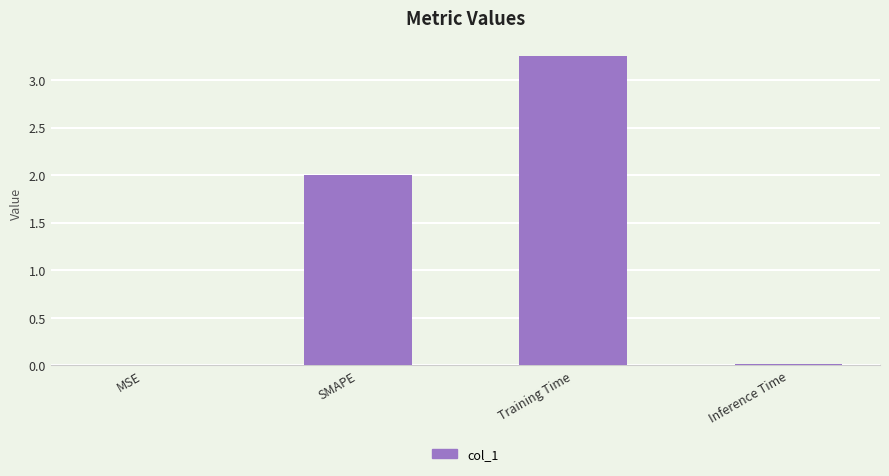

Which label corresponds to the largest value in the chart?

Training Time